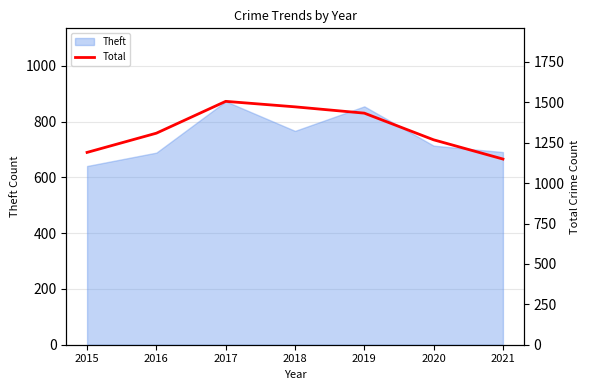

Is it true that the value at 2016 is 1968?

False